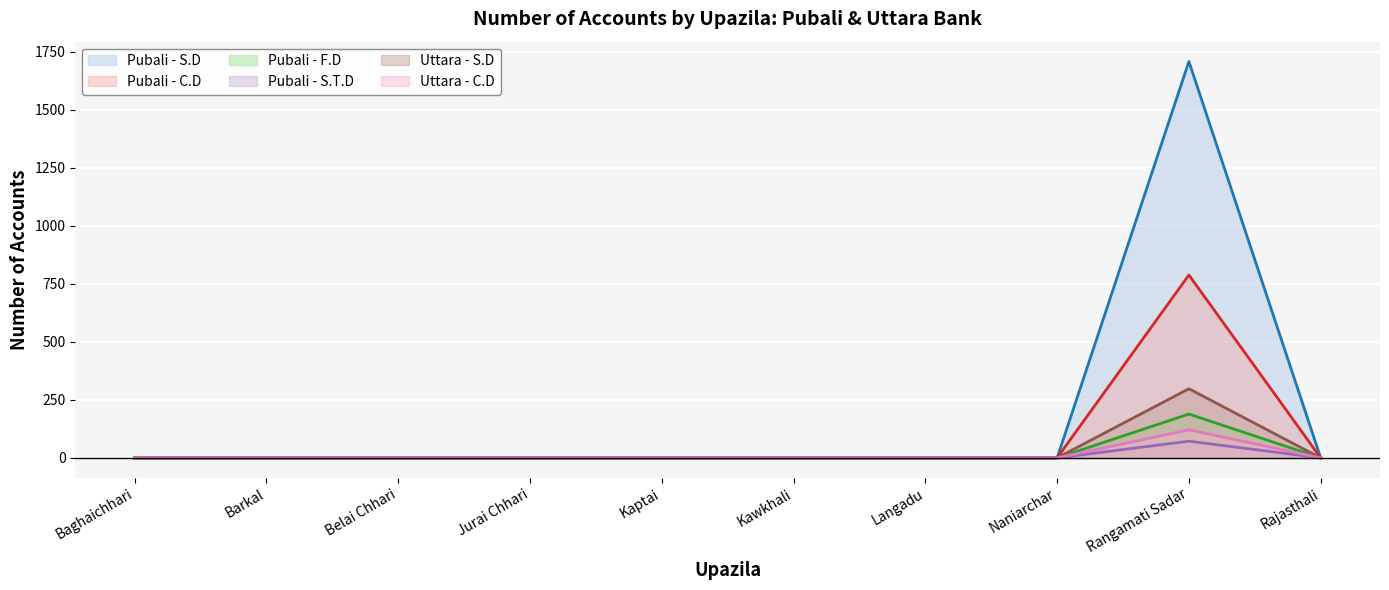

What is the average value of the Uttara - S.D series?

30